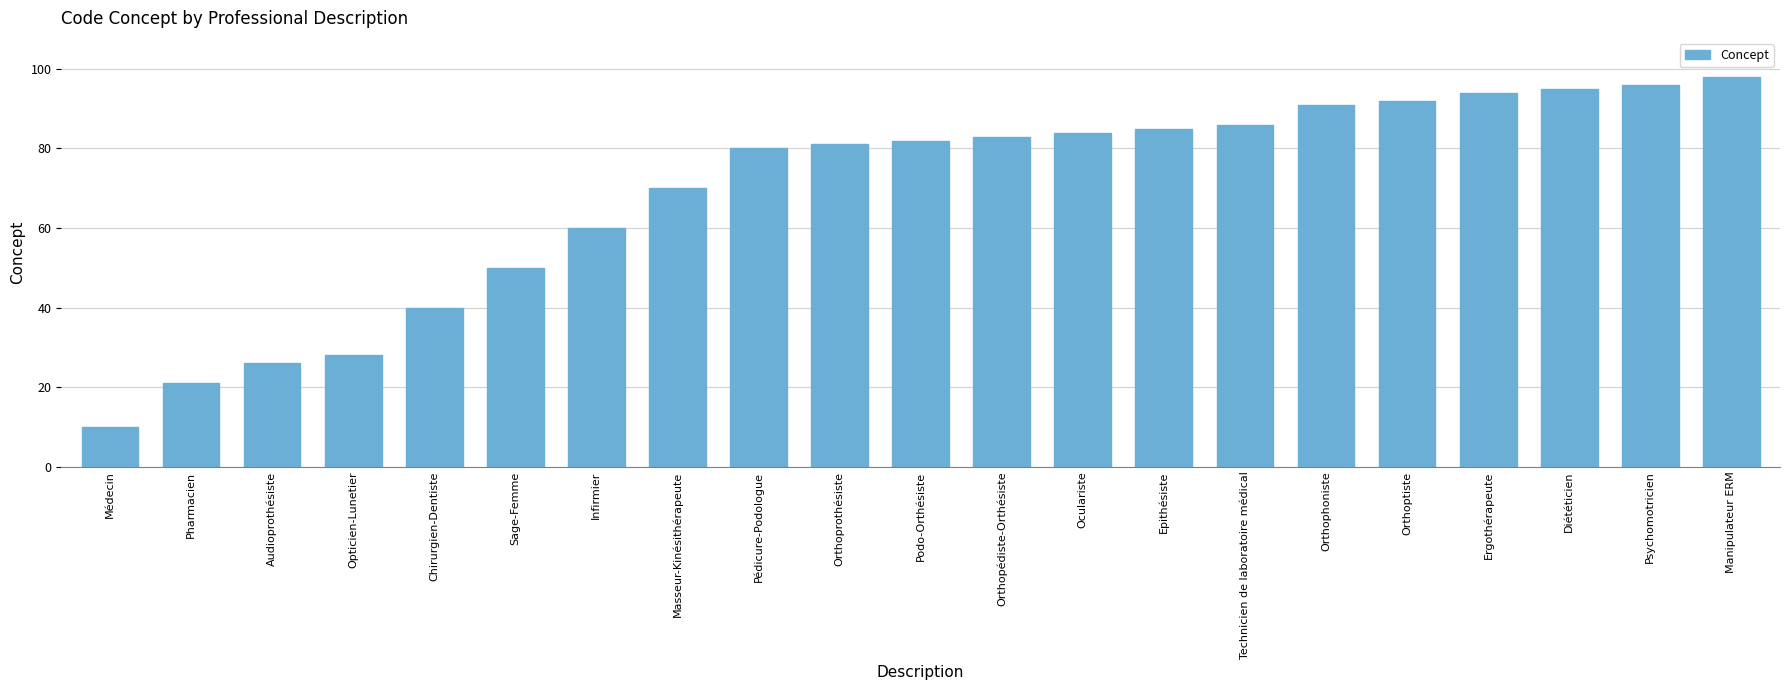

Which has a higher value, Médecin or Ergothérapeute?

Ergothérapeute